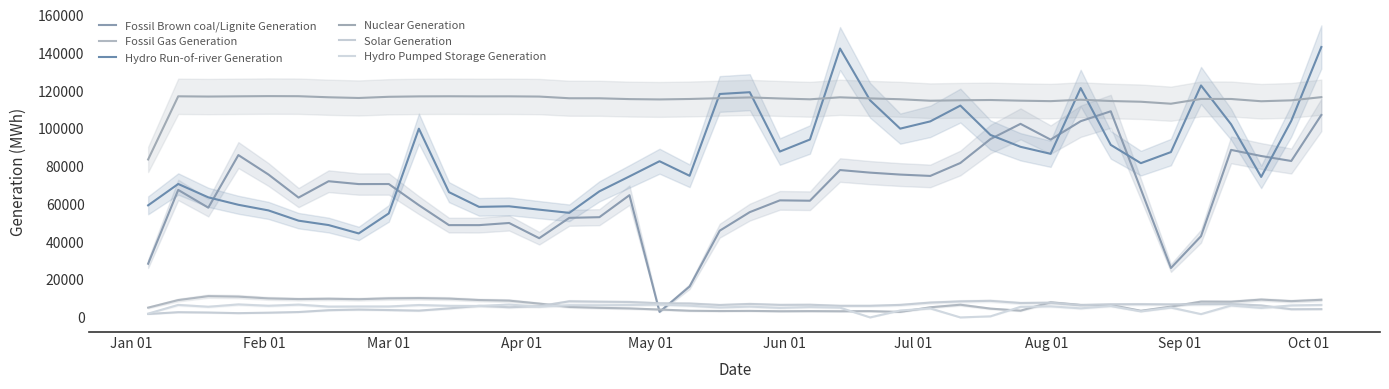

What position from the left is Mar 01?

3